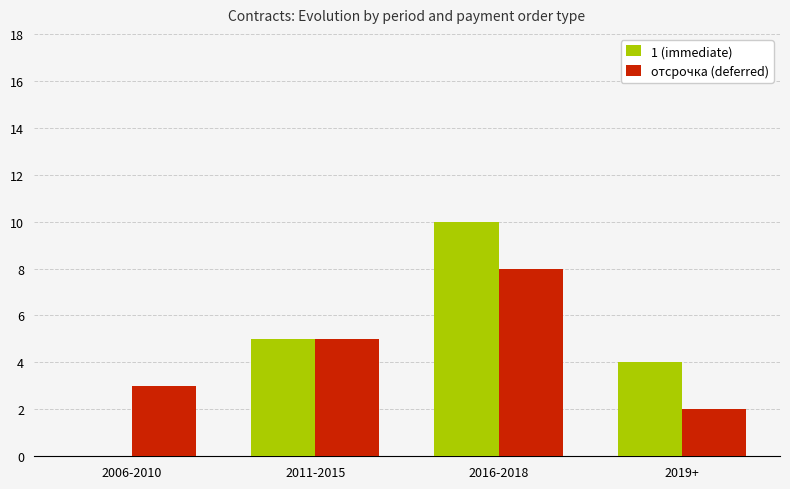

Reading right to left, extract all data points from this chart.

1 (immediate): 2019+=4	2016-2018=10	2011-2015=5	2006-2010=0
отсрочка (deferred): 2019+=2	2016-2018=8	2011-2015=5	2006-2010=3